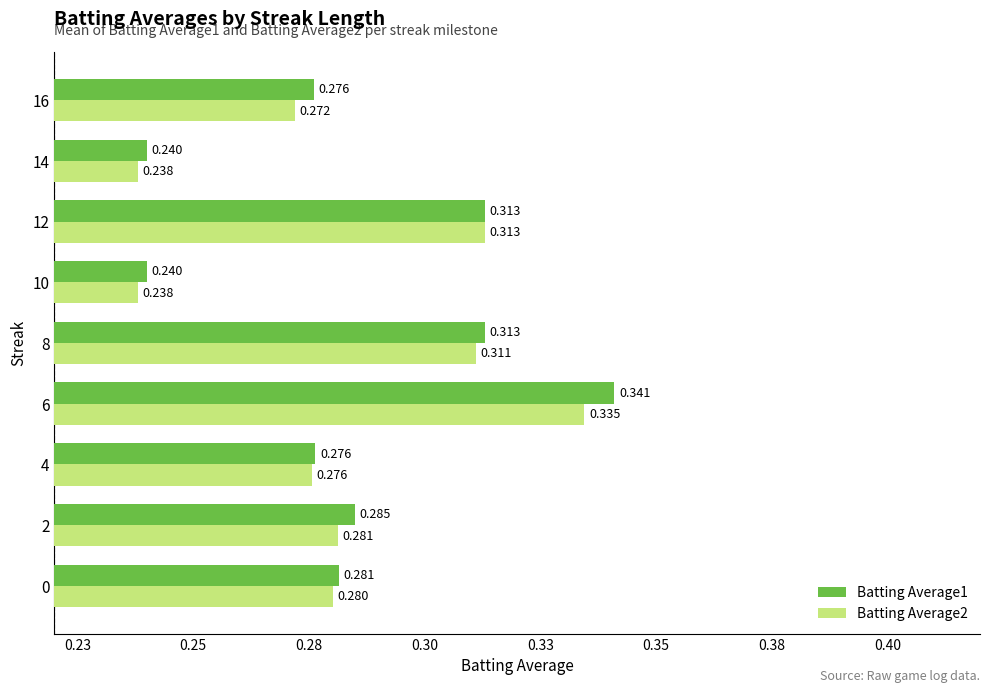

Rank the series by their maximum value, from lowest to highest.

Batting Average2, Batting Average1